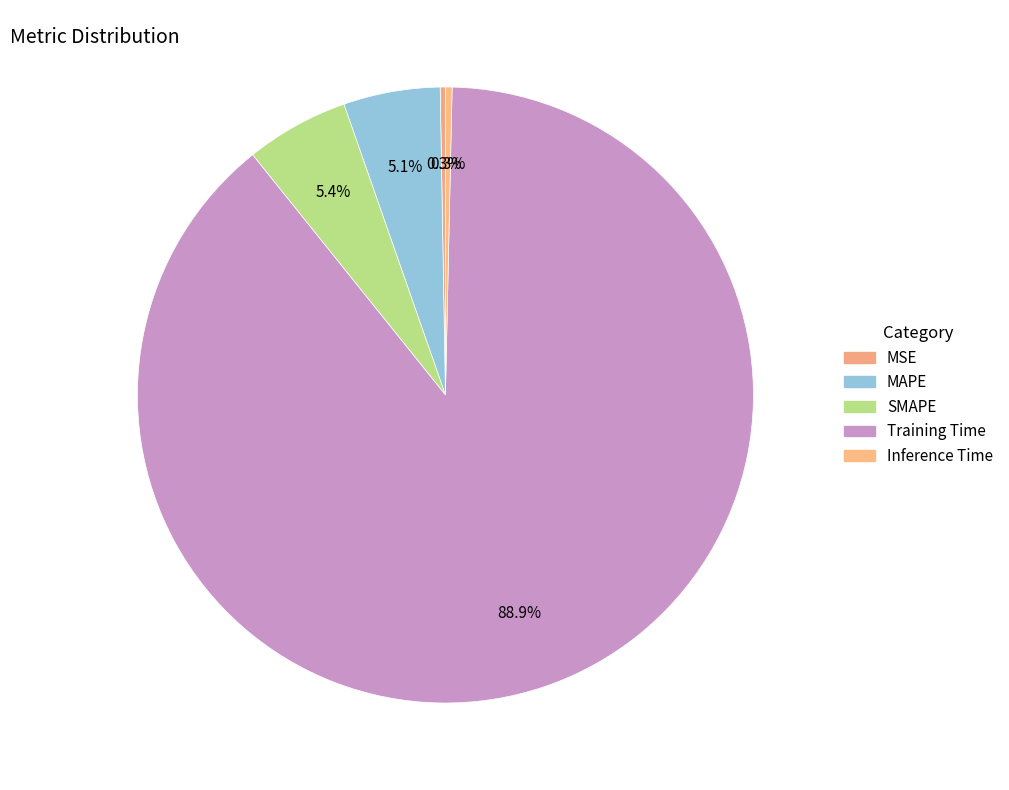

Rank the categories by value from highest to lowest.

Training Time, SMAPE, MAPE, Inference Time, MSE